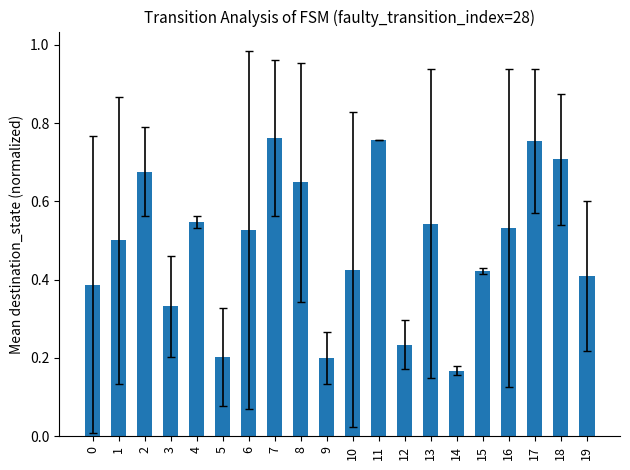

At which category does the chart reach its minimum across all series?

14